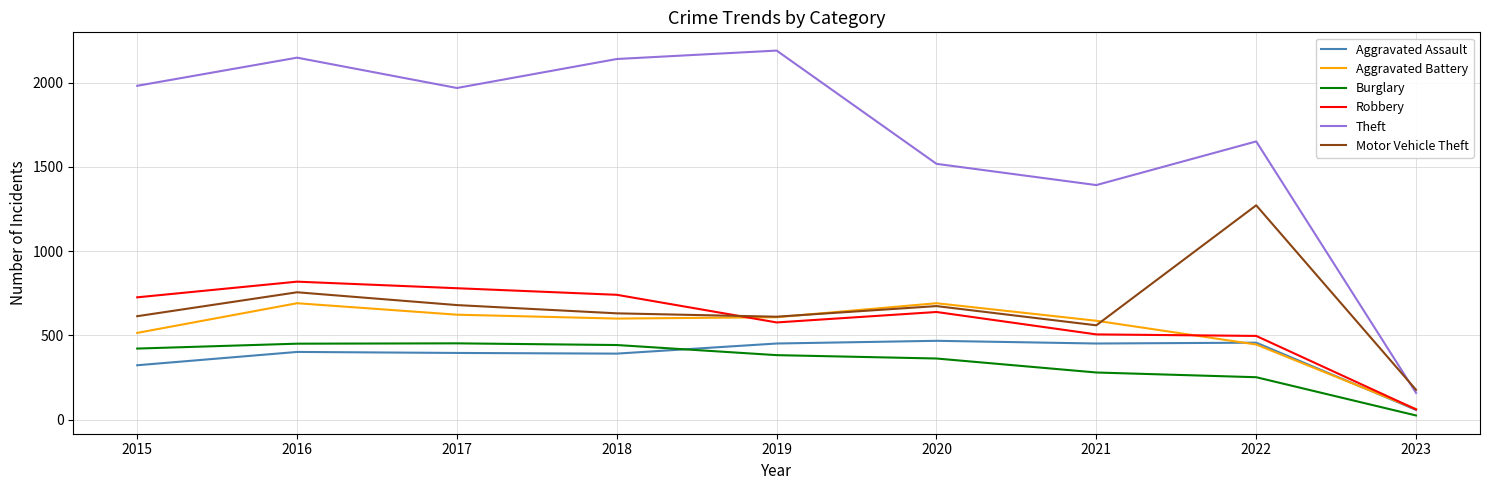

What is the sum of the Theft values at 2021 and 2019?

3582